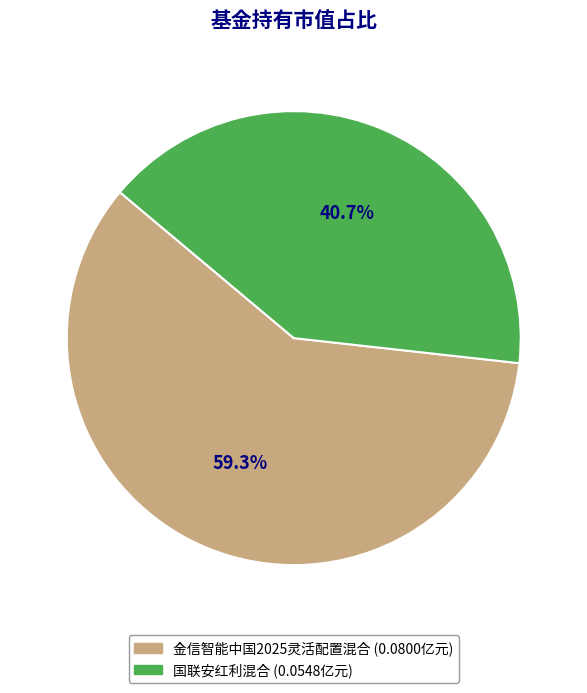

To the nearest percent, what is the difference between the 金信智能中国2025灵活配置混合 and 国联安红利混合 slice percentages?

19%